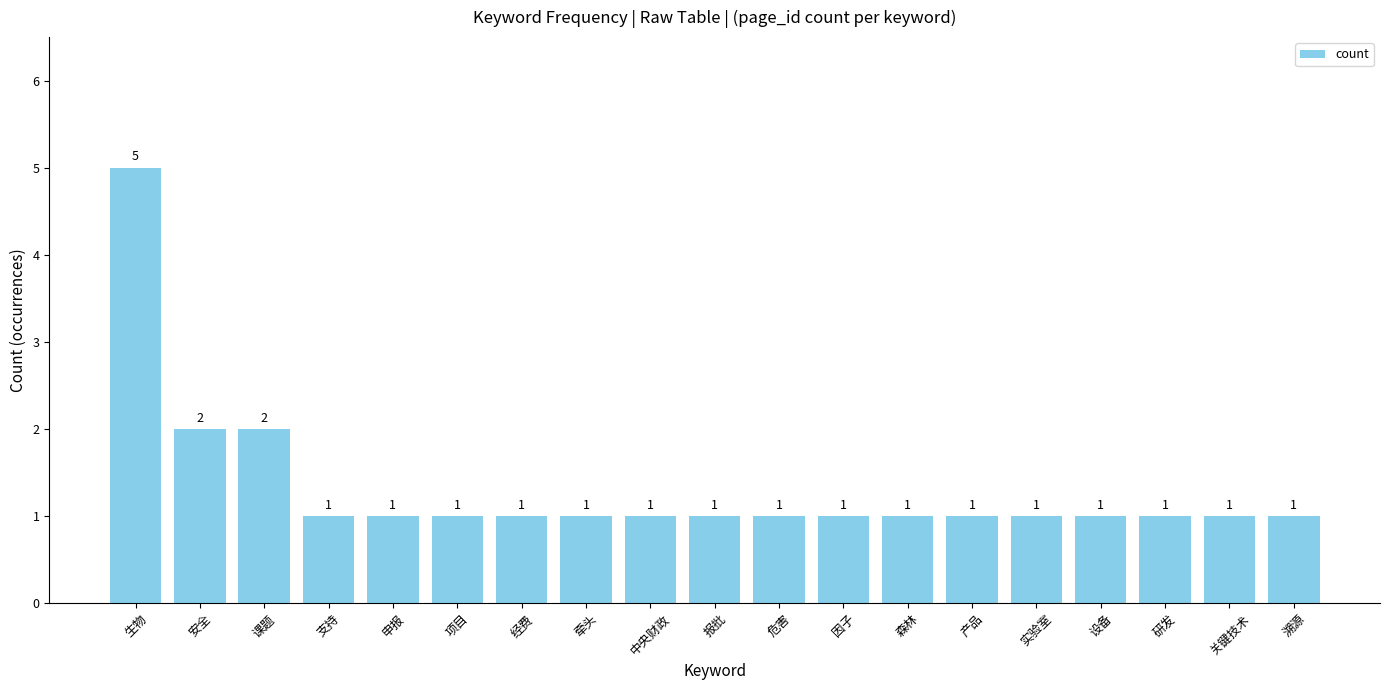

What is the difference between the maximum and minimum values?

4